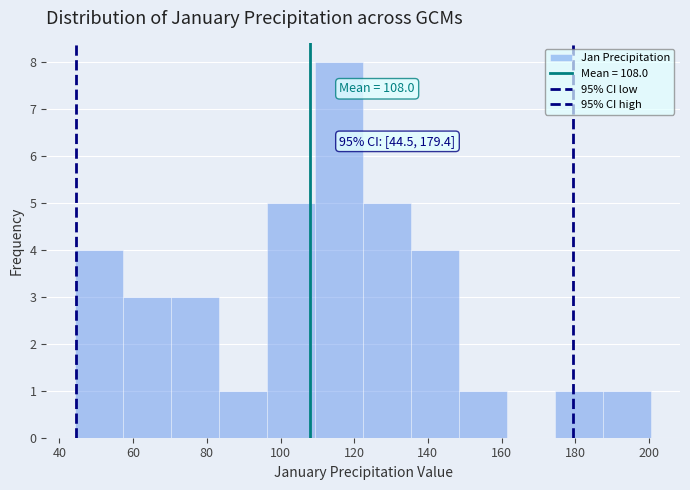

Over which range of the x-axis is the bar tallest?

110 to 122